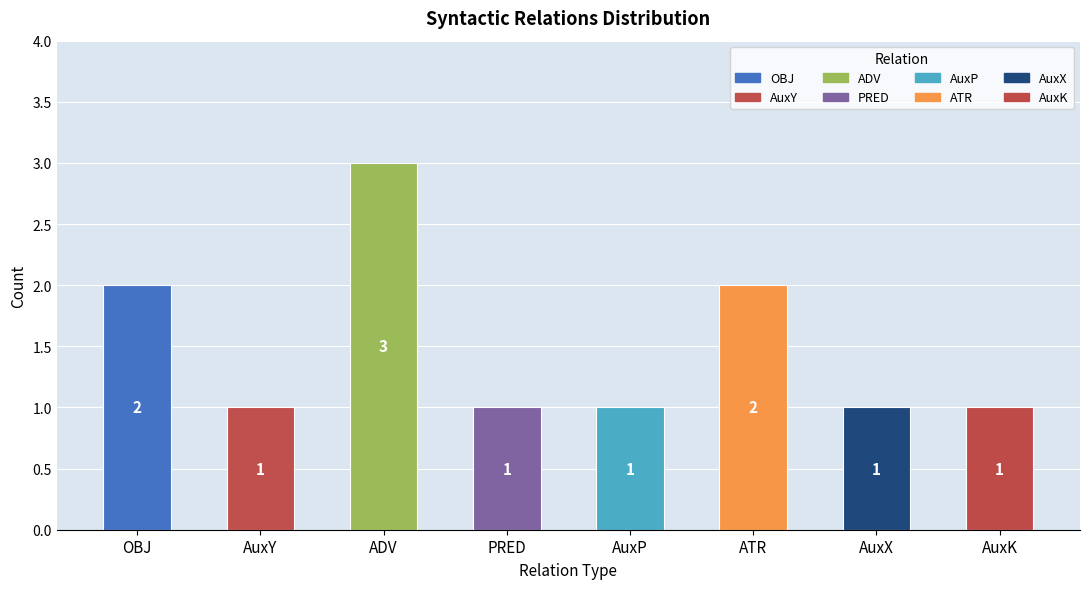

Reading right to left, transcribe all the data shown in this chart.

1	1	2	1	1	3	1	2